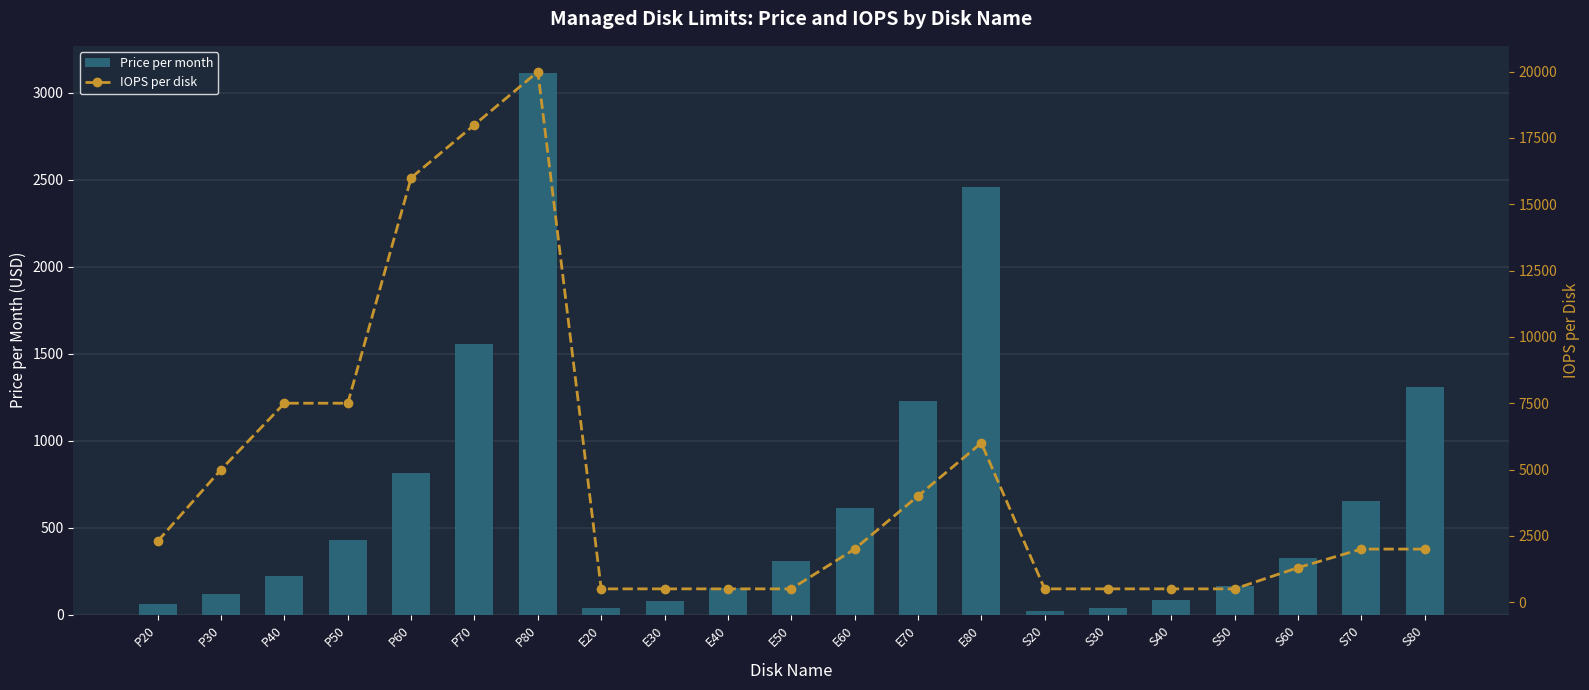

Between E30 and P30, which is larger?

P30